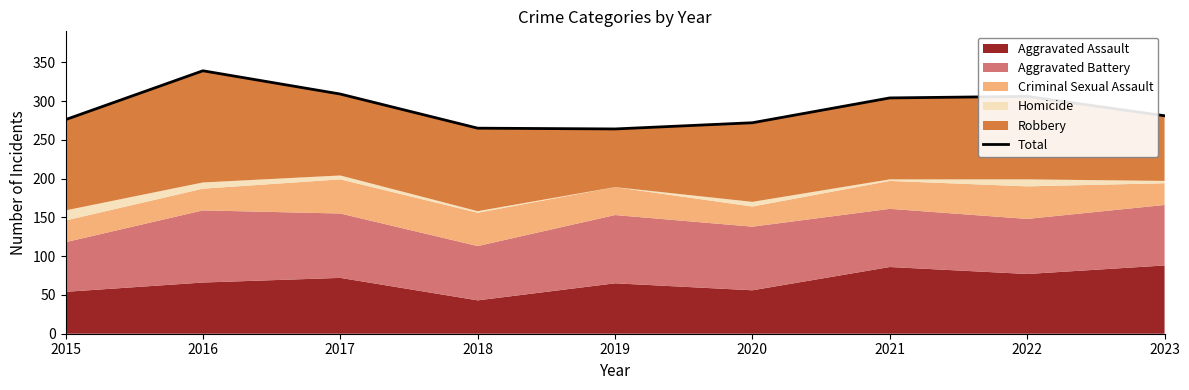

Reading right to left, transcribe all the data shown in this chart.

2023=281	2022=306	2021=304	2020=272	2019=264	2018=265	2017=309	2016=339	2015=276